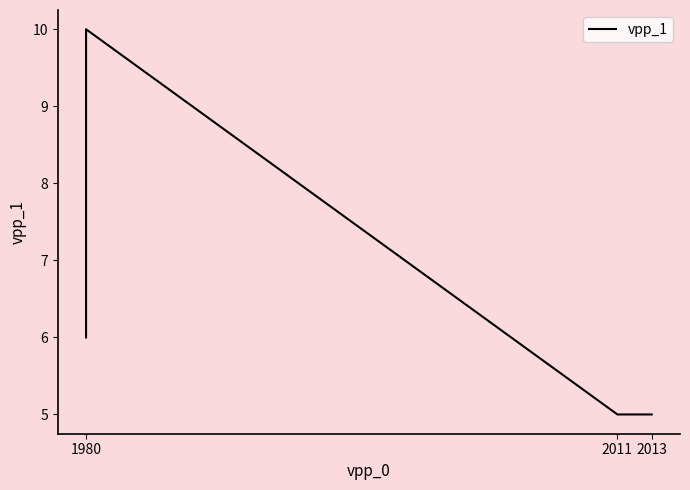

What is the average value?

6